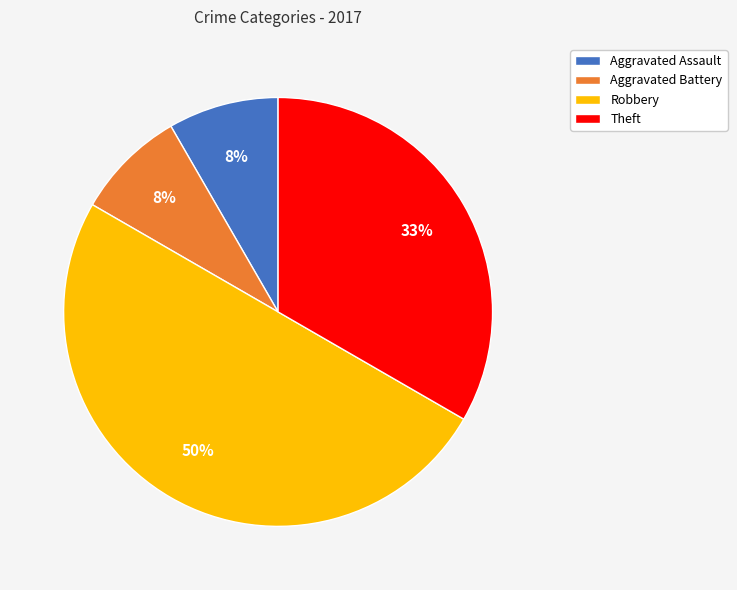

Count the number of slices in the pie.

4